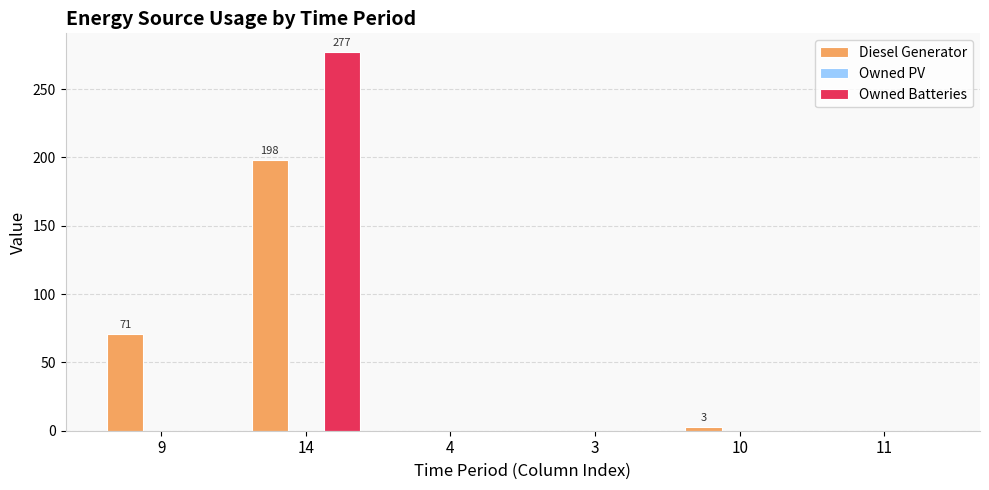

What is the maximum value for Owned Batteries?

277